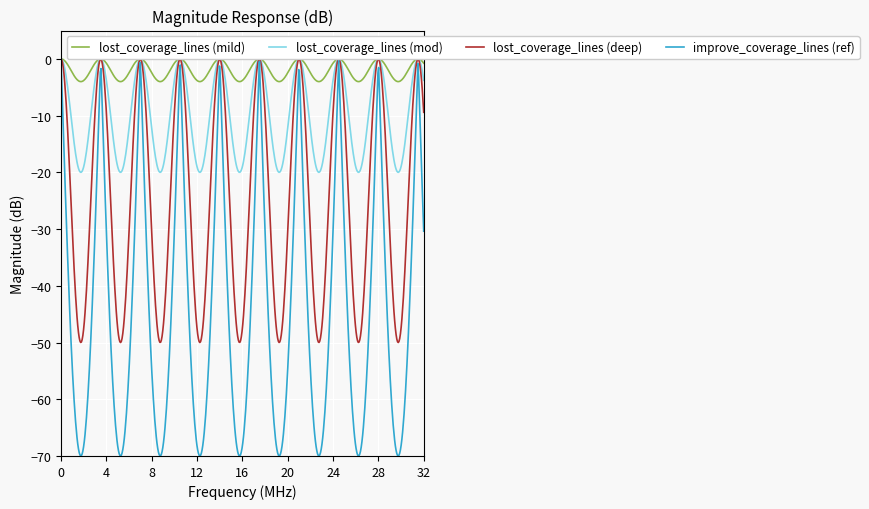

What is the smallest value displayed?

-70.0